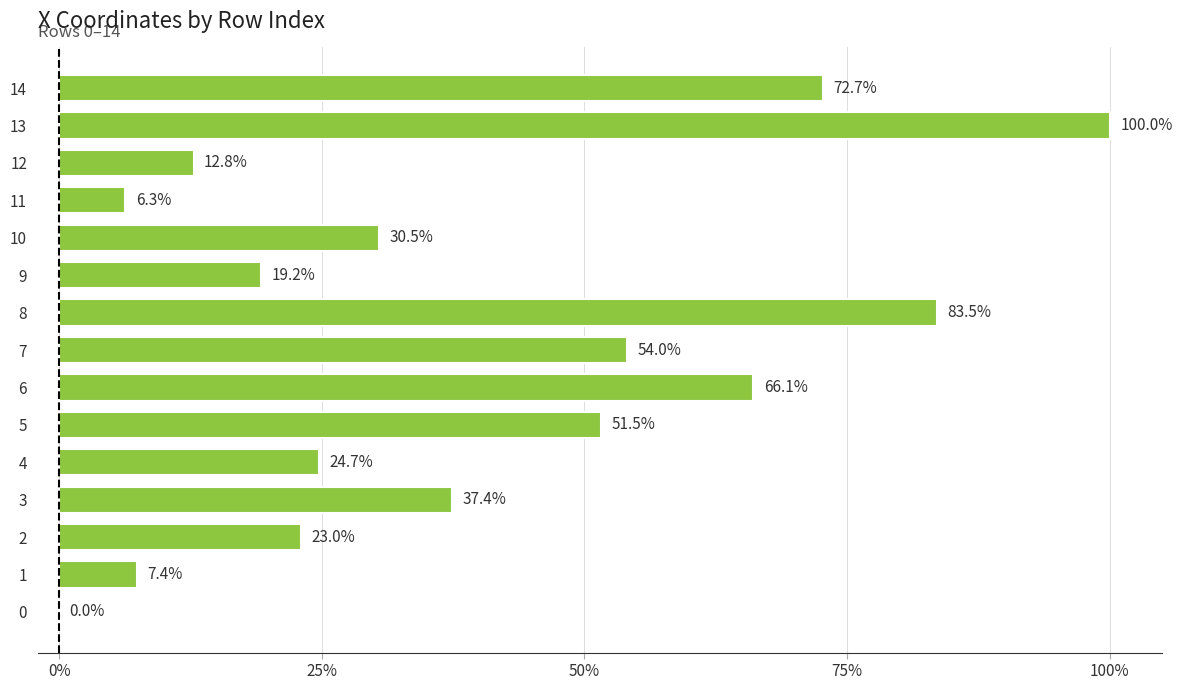

How many data points are above 68?

8